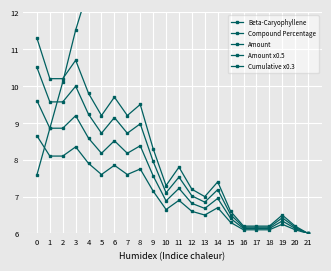

What are all the series names shown in the legend?

Beta-Caryophyllene, Compound Percentage, Amount, Amount x0.5, Cumulative x0.3